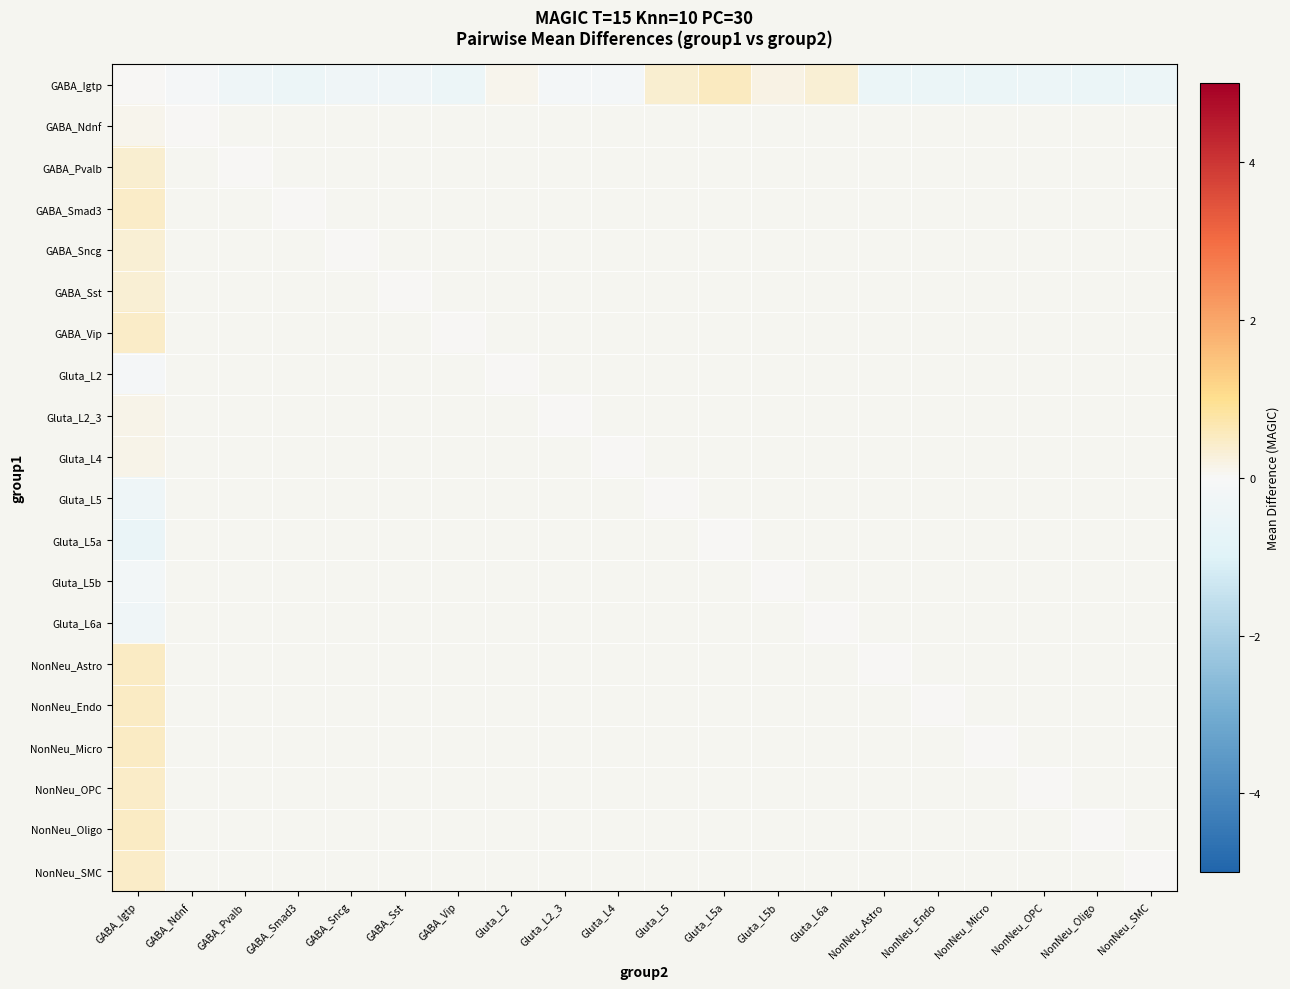

What is the spread (max minus min) of values at Gluta_L4?

0.1